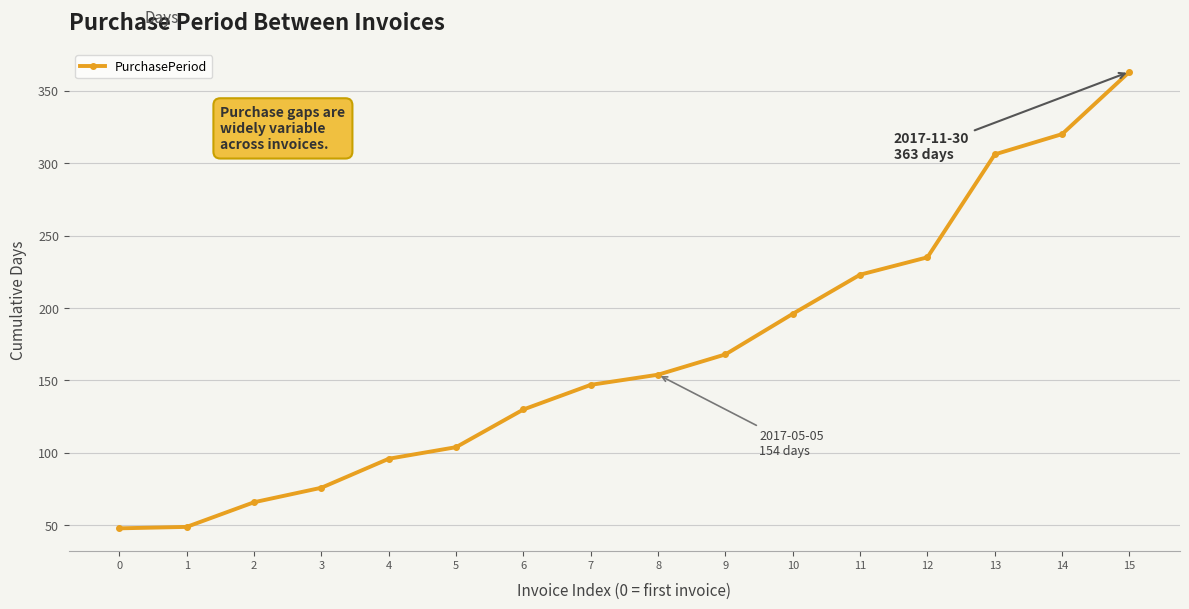

Read the value at 13.

306